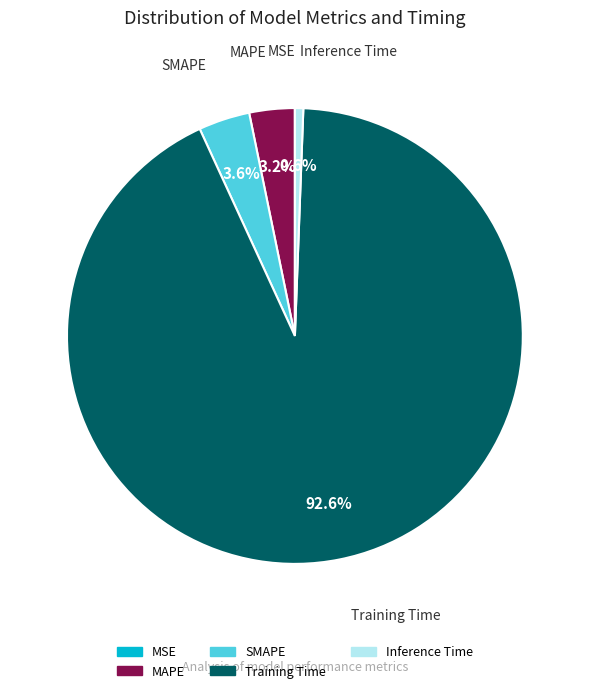

What percentage is NOT represented by SMAPE?

96.4%